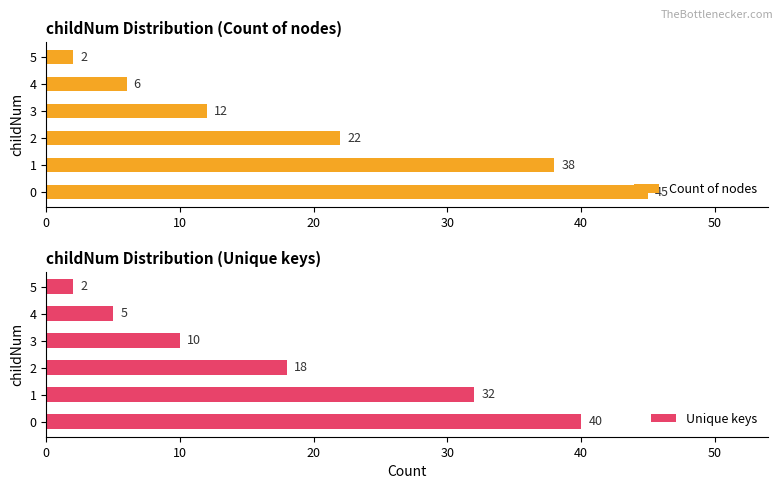

What are all the series names shown in the legend?

Count of nodes, Unique keys